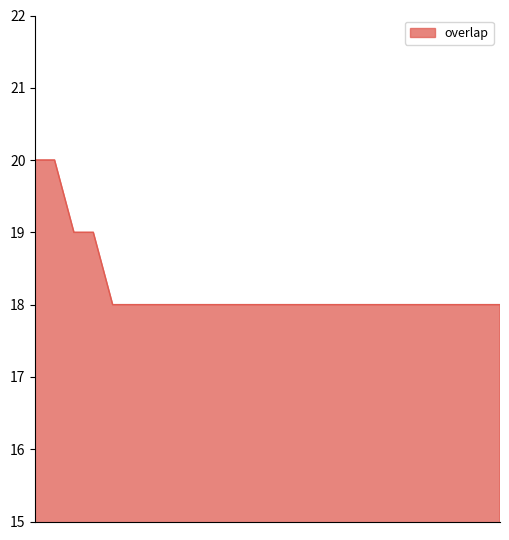

How many series are shown in this chart?

1